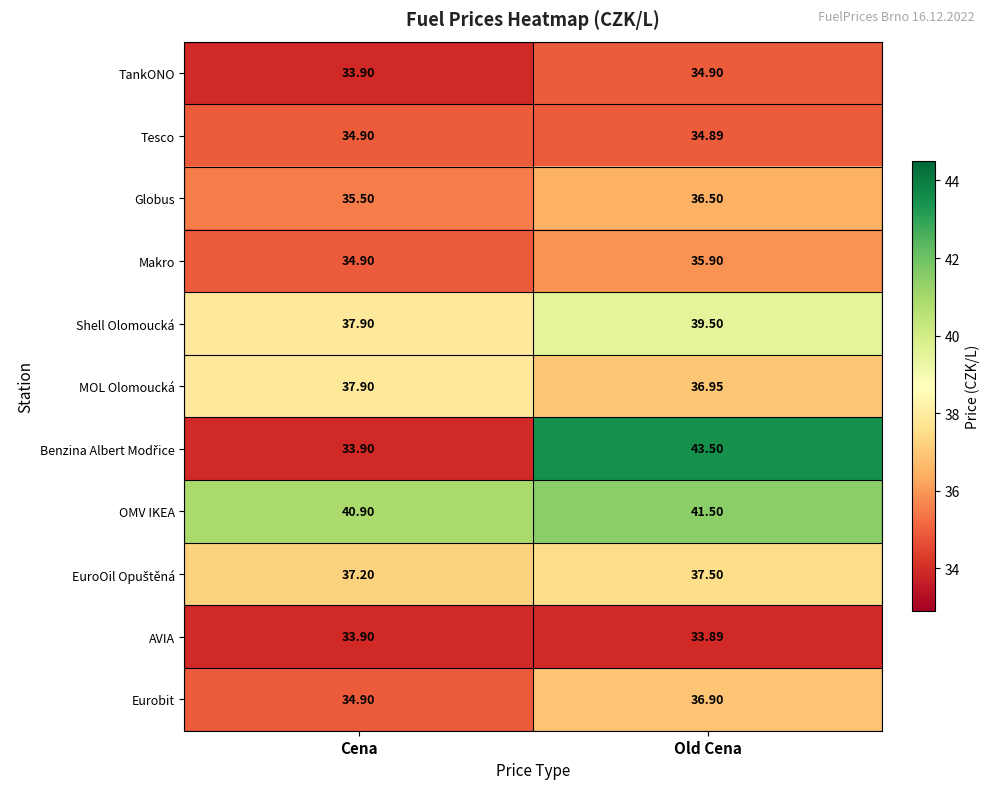

List the labels in order of Shell Olomoucká value, smallest first.

Cena, Old Cena